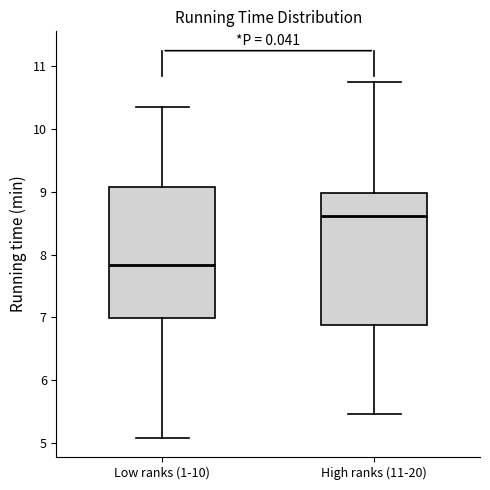

Which box has the highest median line?

High ranks (11-20)